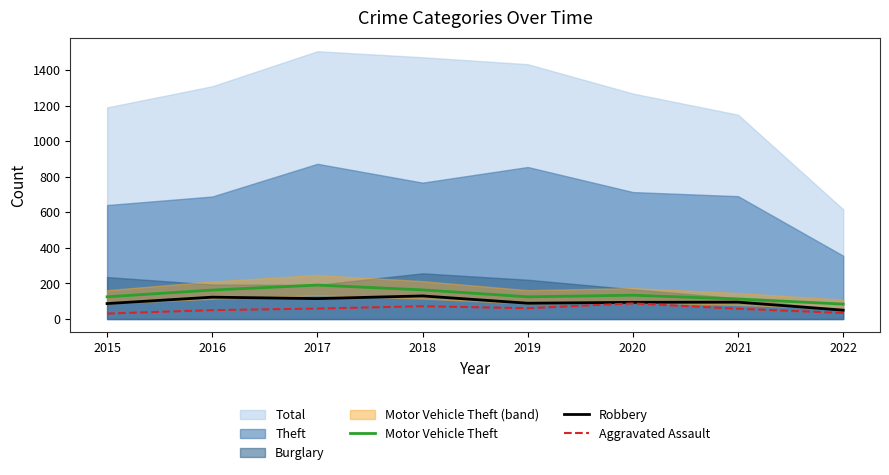

Where does the Robbery series first go above 95?

2016